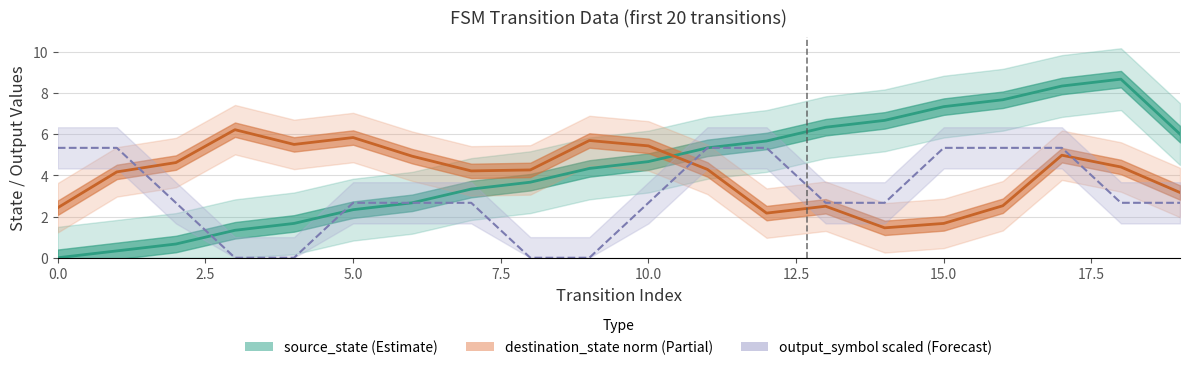

In destination_state norm (Partial), how many points are lower than both neighbors (excluding endpoints)?

4